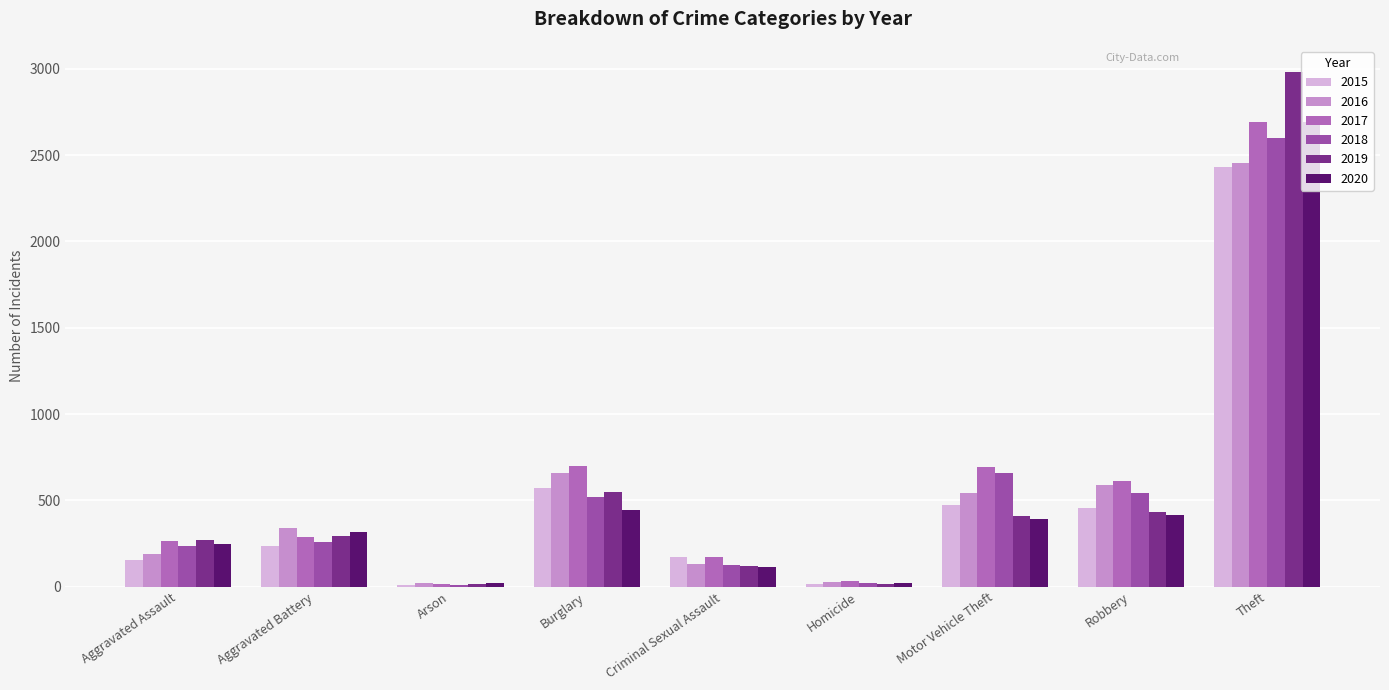

What is the value of the 2019 bar at the 6th from the left?

13